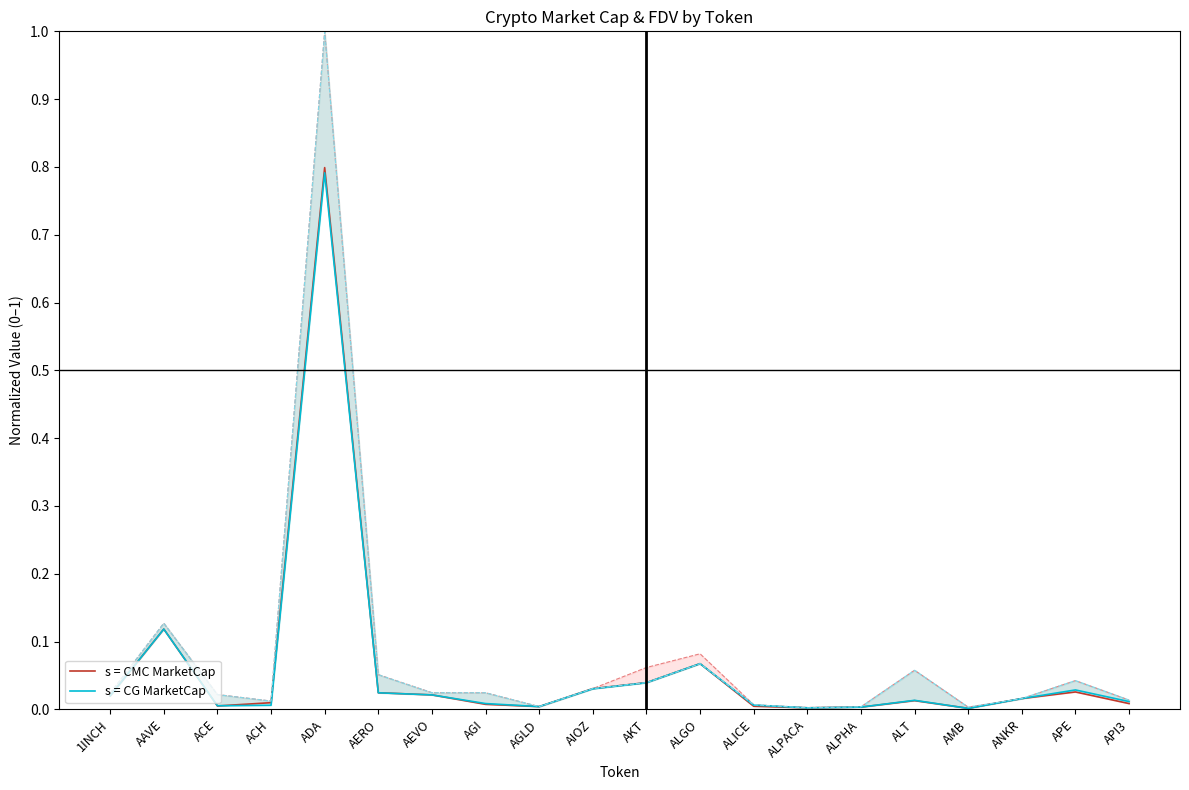

Which series has the largest total across all categories?

s = CMC MarketCap